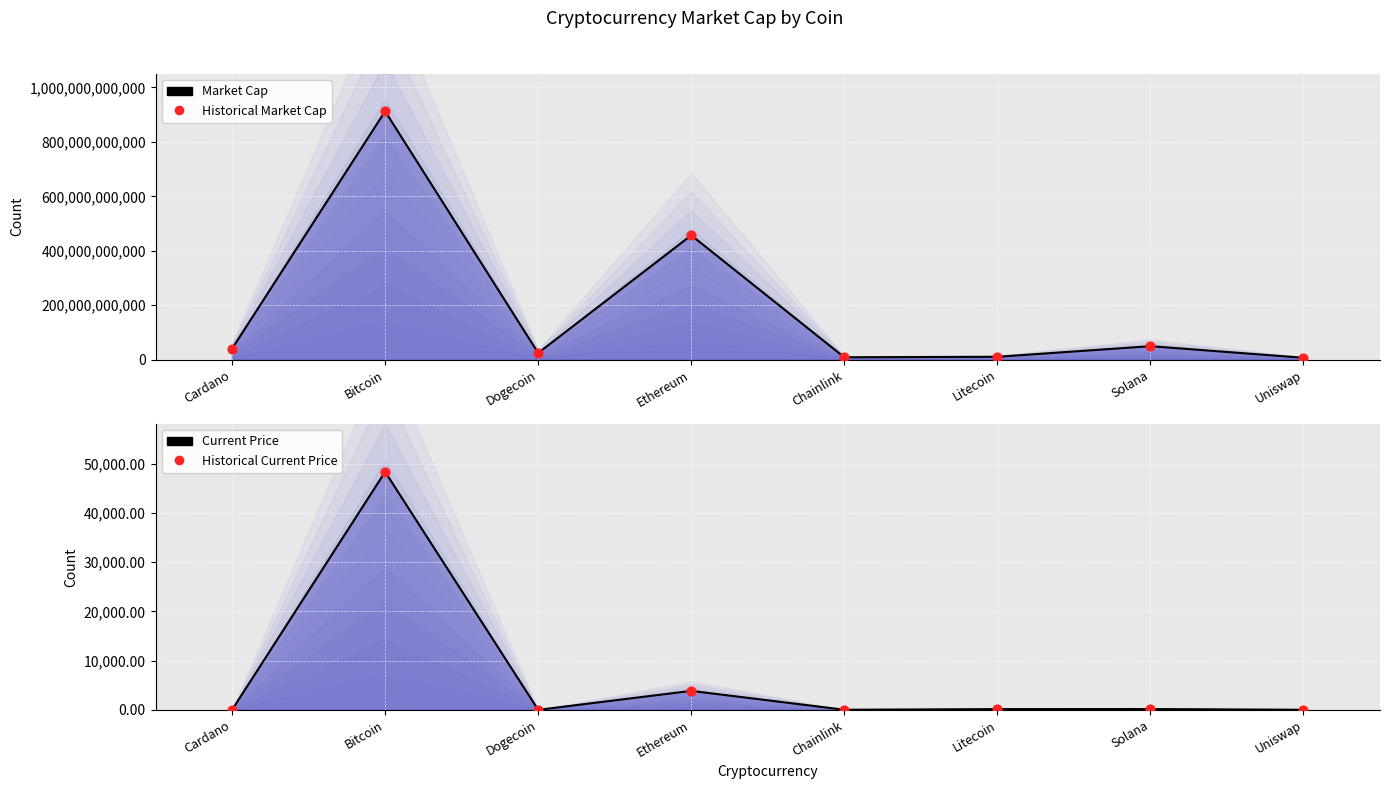

What is the total value across all series at Chainlink?

17099731420.7